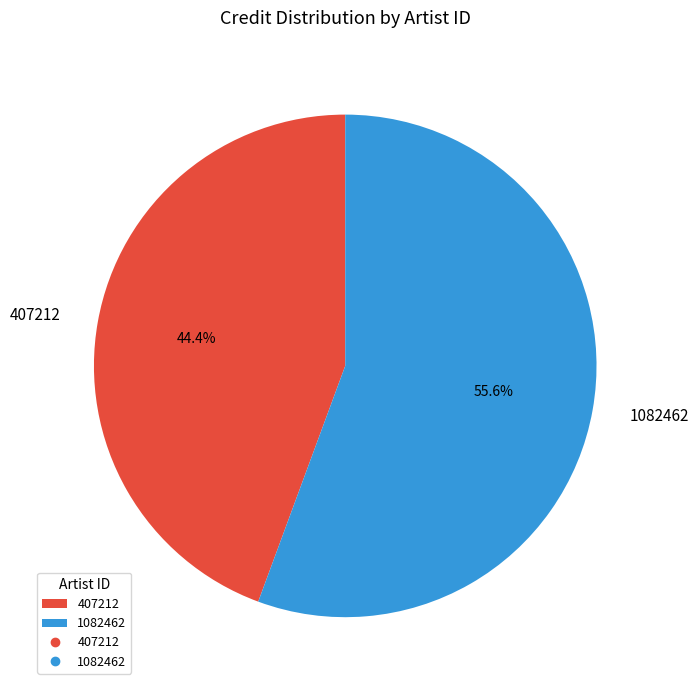

To the nearest percent, what portion does 407212 represent?

44%